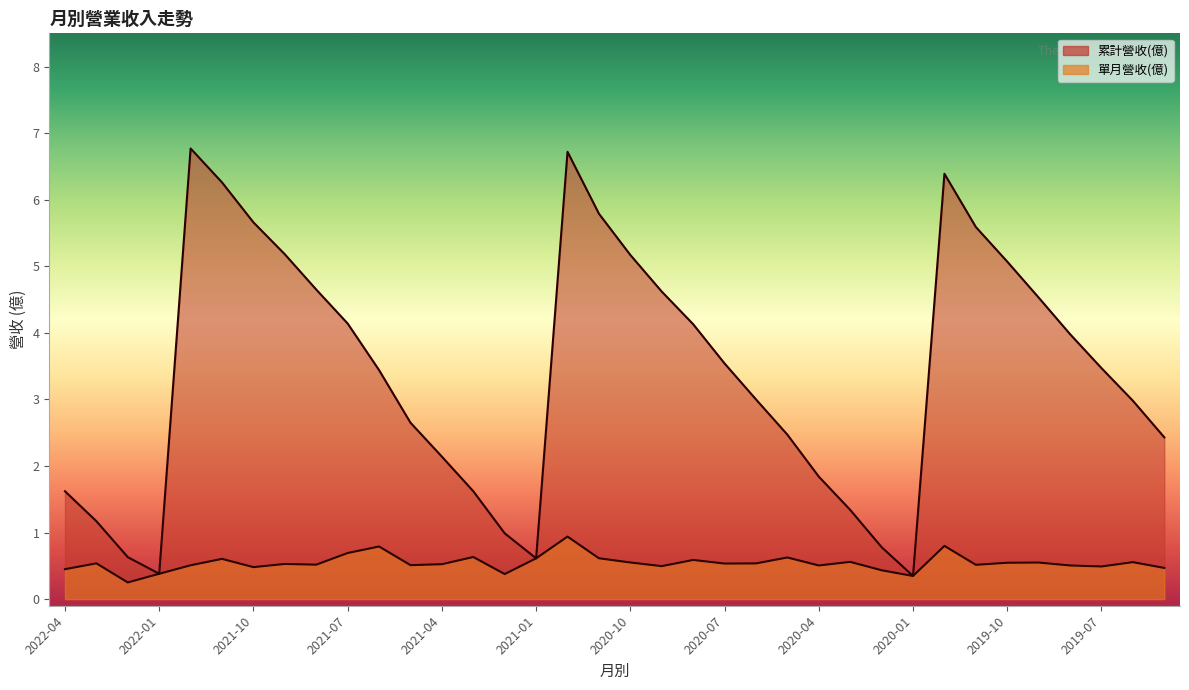

What is the spread (max minus min) of values at 2020-06?

2.5